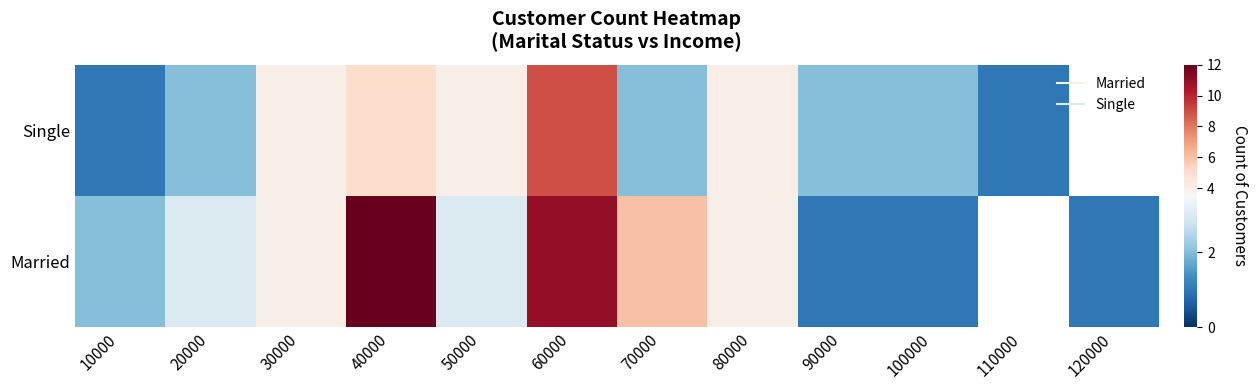

How many data points in Married are less than 4?

6